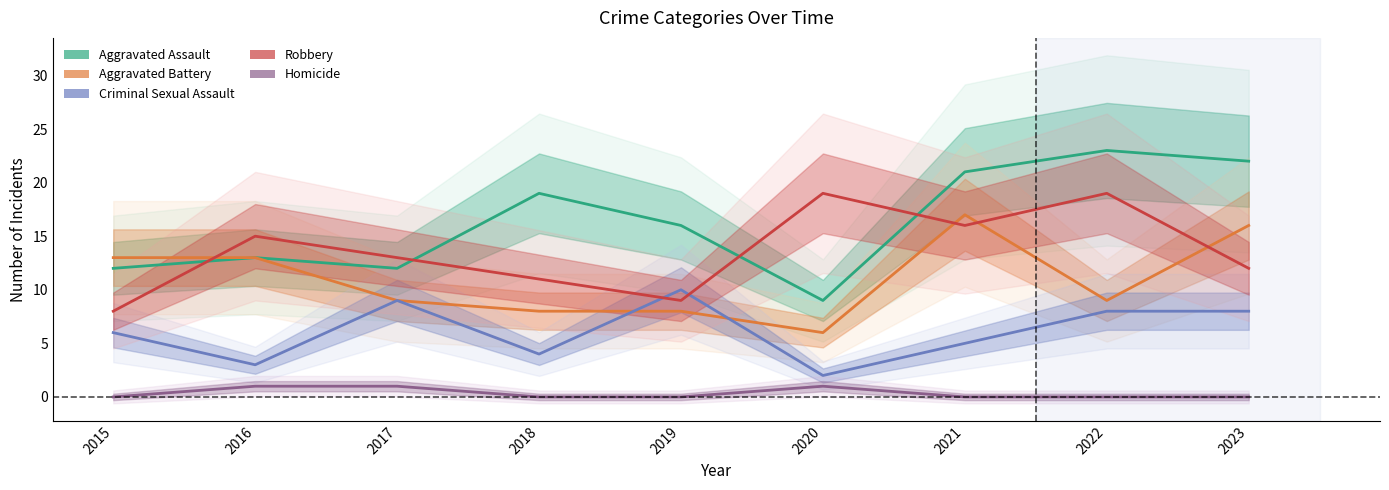

Reading left to right, transcribe all the data shown in this chart.

Aggravated Assault: 12	13	12	19	16	9	21	23	22
Aggravated Battery: 13	13	9	8	8	6	17	9	16
Criminal Sexual Assault: 6	3	9	4	10	2	5	8	8
Robbery: 8	15	13	11	9	19	16	19	12
Homicide: 0	1	1	0	0	1	0	0	0